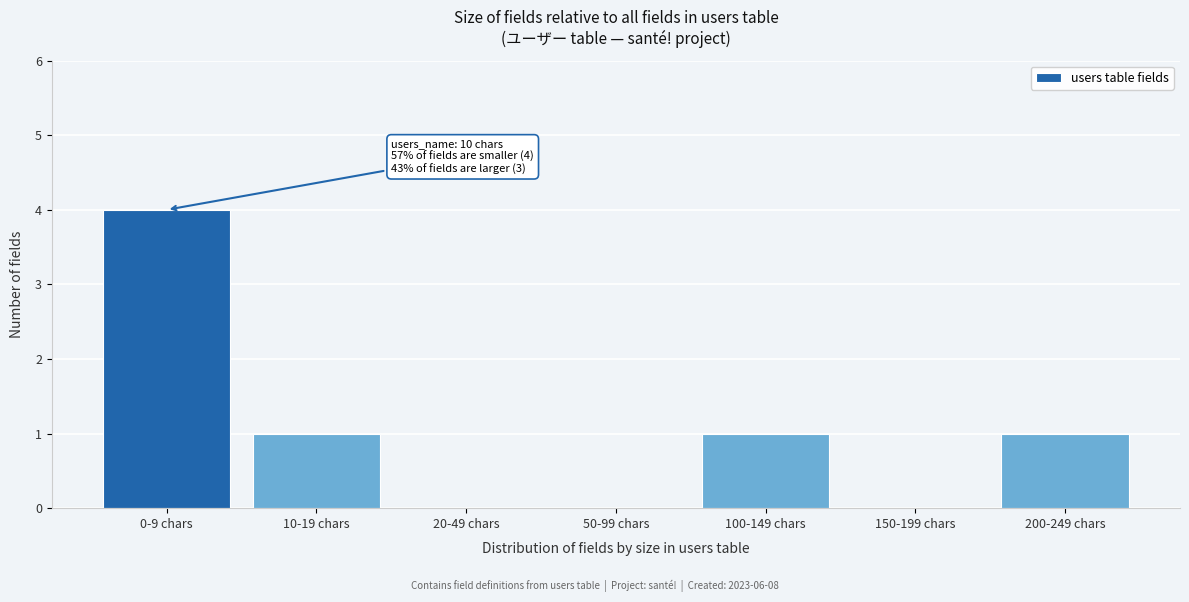

Reading left to right, transcribe all the data shown in this chart.

0-9 chars=4	10-19 chars=1	20-49 chars=0	50-99 chars=0	100-149 chars=1	150-199 chars=0	200-249 chars=1